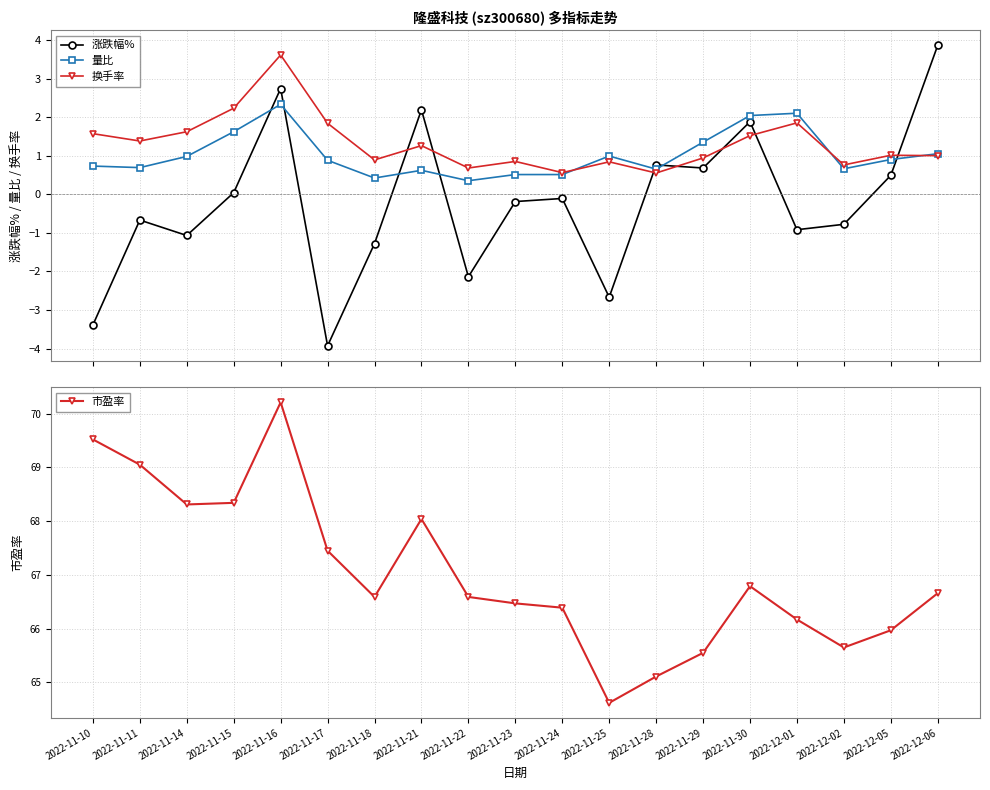

What is the maximum value shown in the chart?

70.2